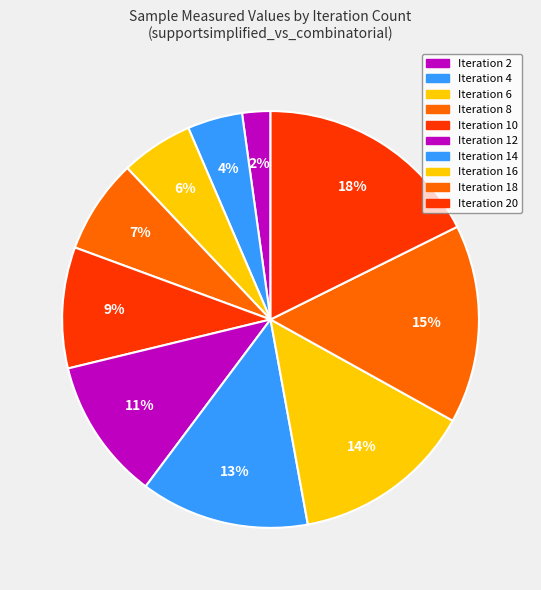

Count the number of slices in the pie.

10